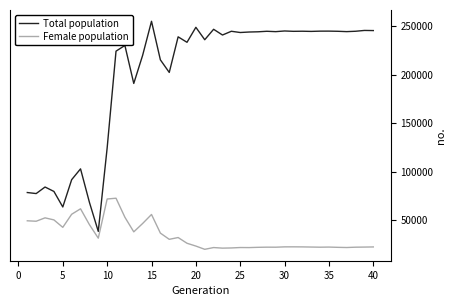

Which series has the largest total across all categories?

Total population